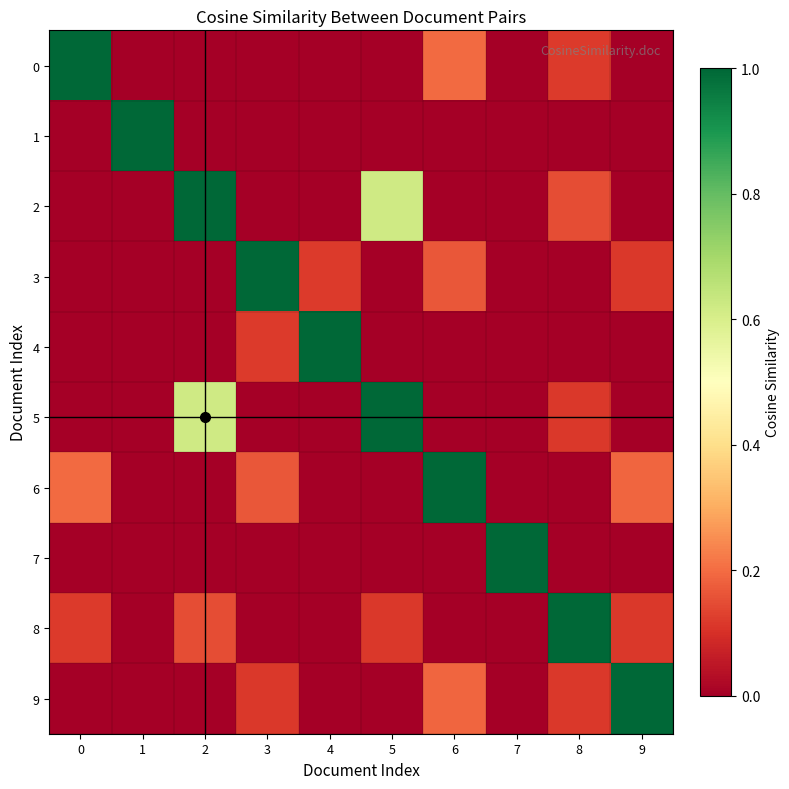

At which category is the sum across all series the highest?

2